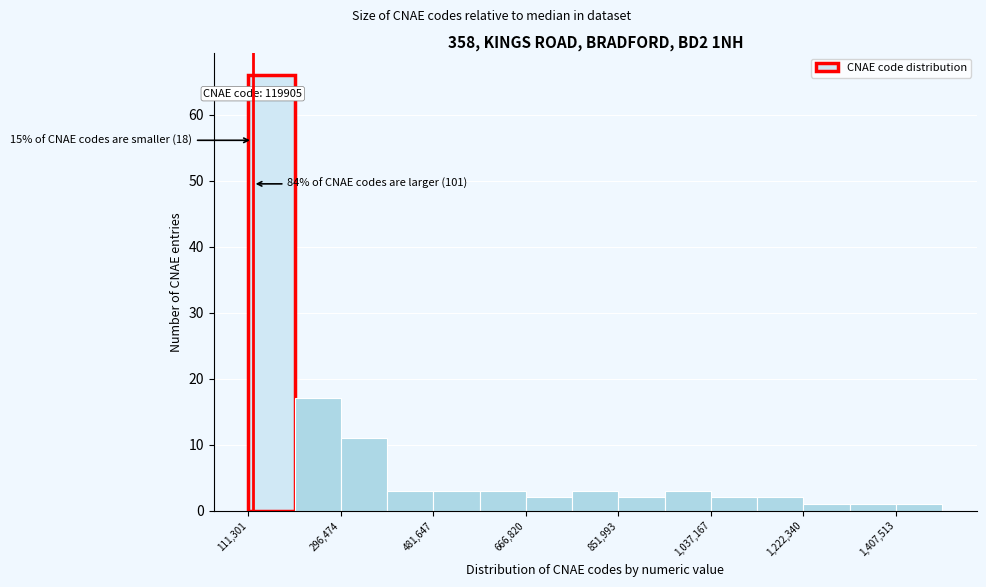

Which range on the x-axis has the tallest bar?

120000 to 200000